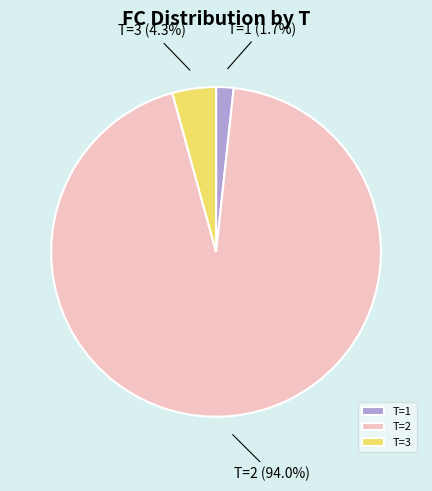

Does any single category account for the majority?

Yes